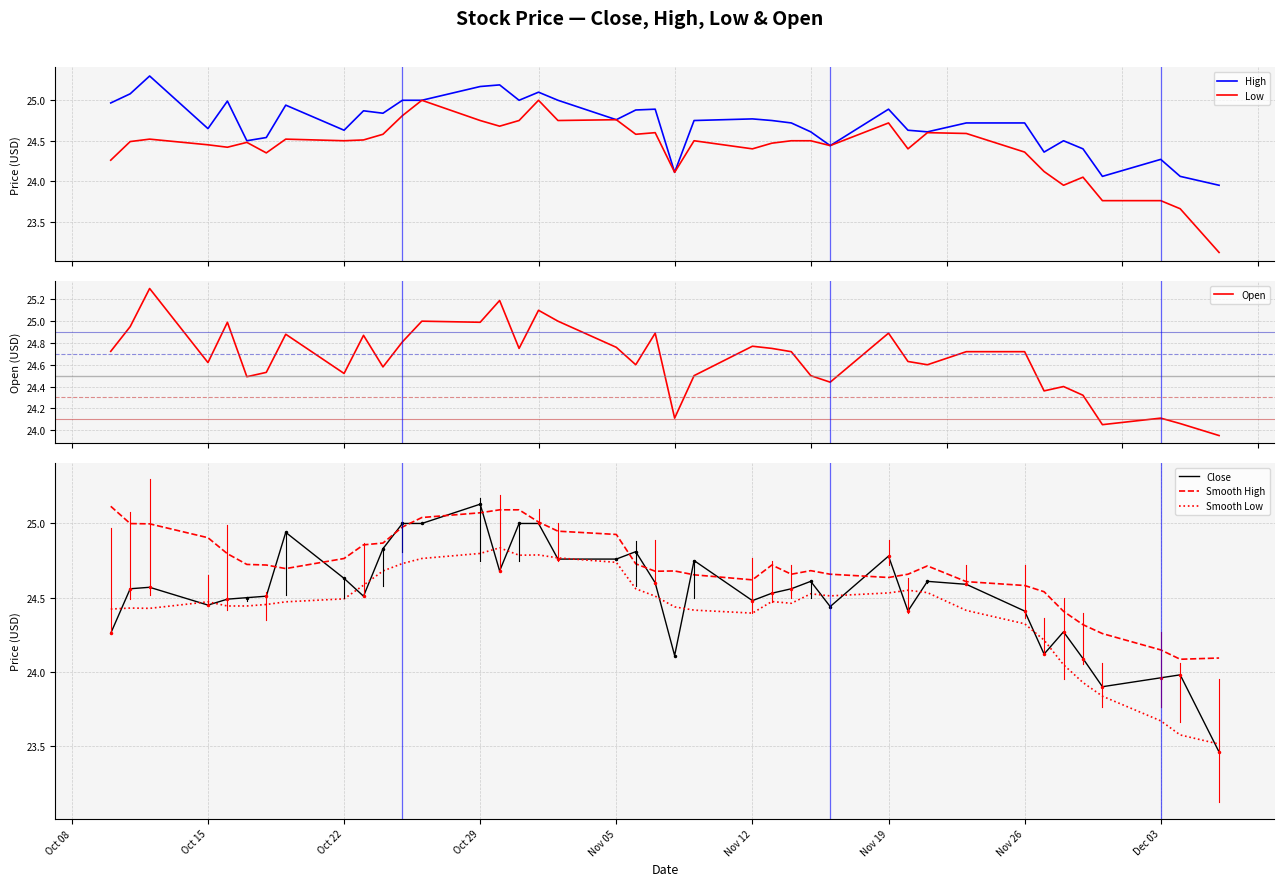

Does the chart display data point markers on the line(s)?

No